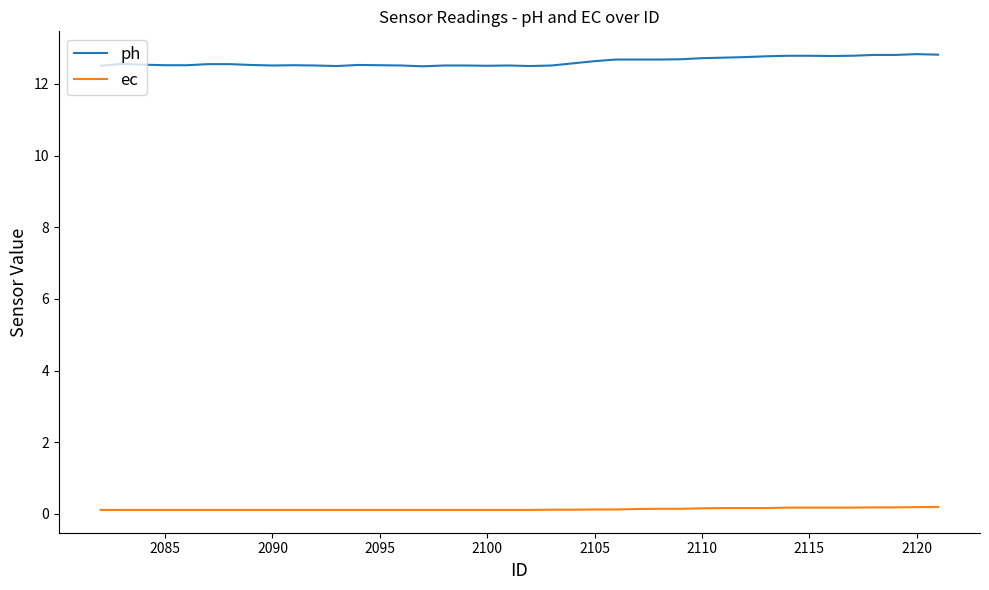

Rank the series by their average value, from lowest to highest.

ec, ph